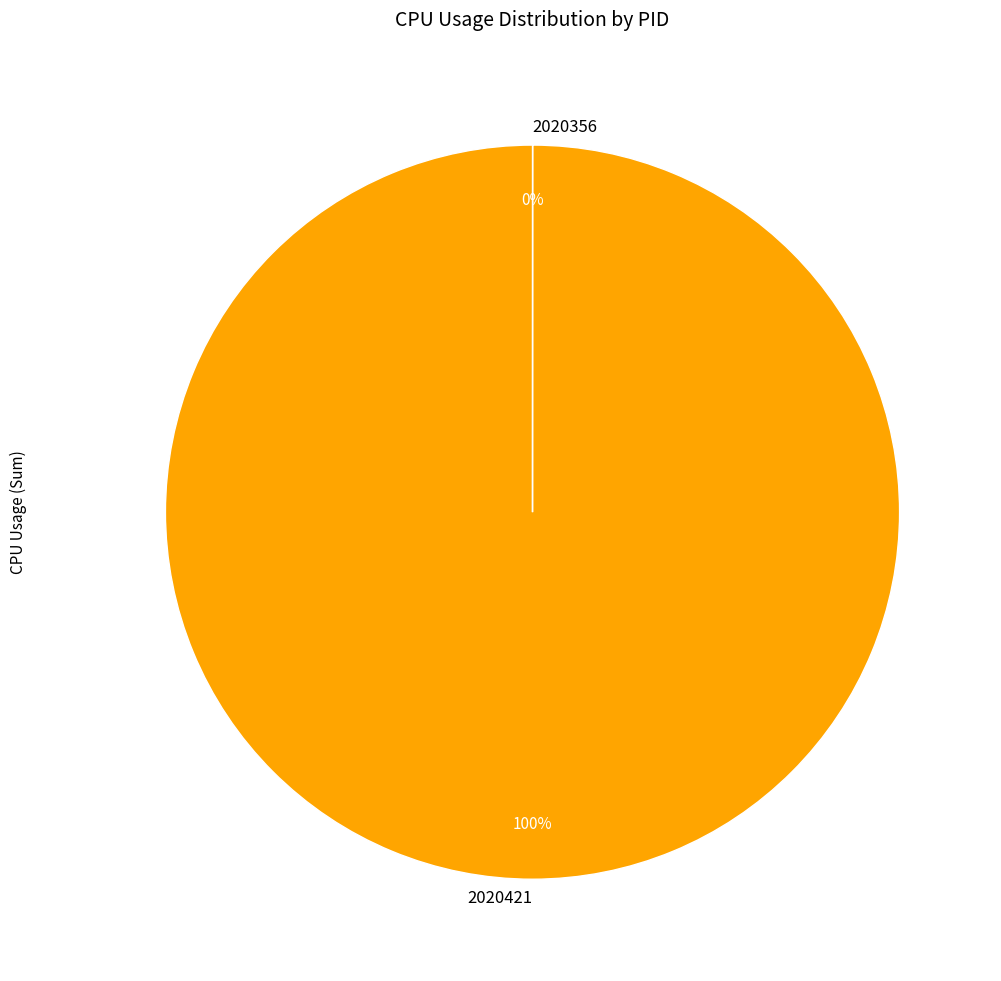

What is the largest slice in the pie chart?

2020421